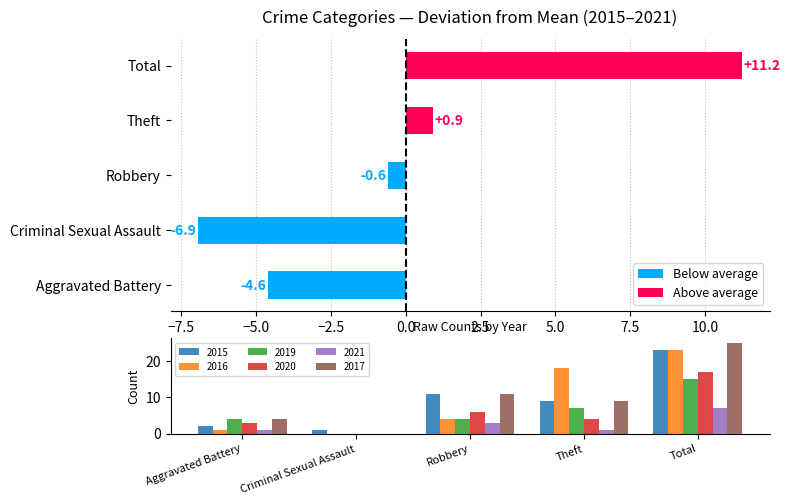

How many bars are there in total?

5